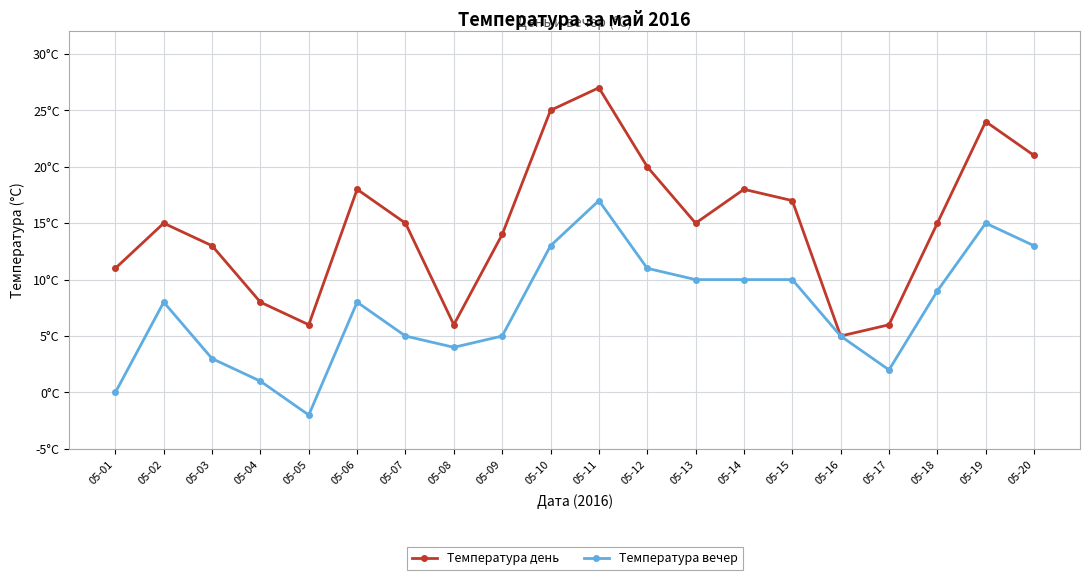

True or false: Температура вечер and Температура день intersect in this chart.

False